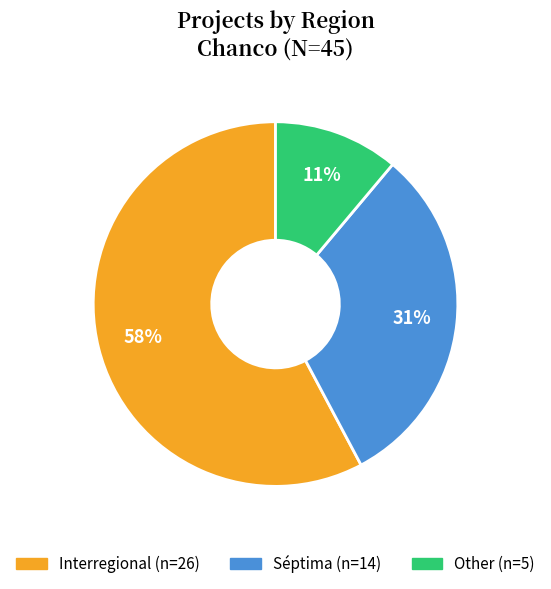

To the nearest percent, what is the average slice percentage?

33%